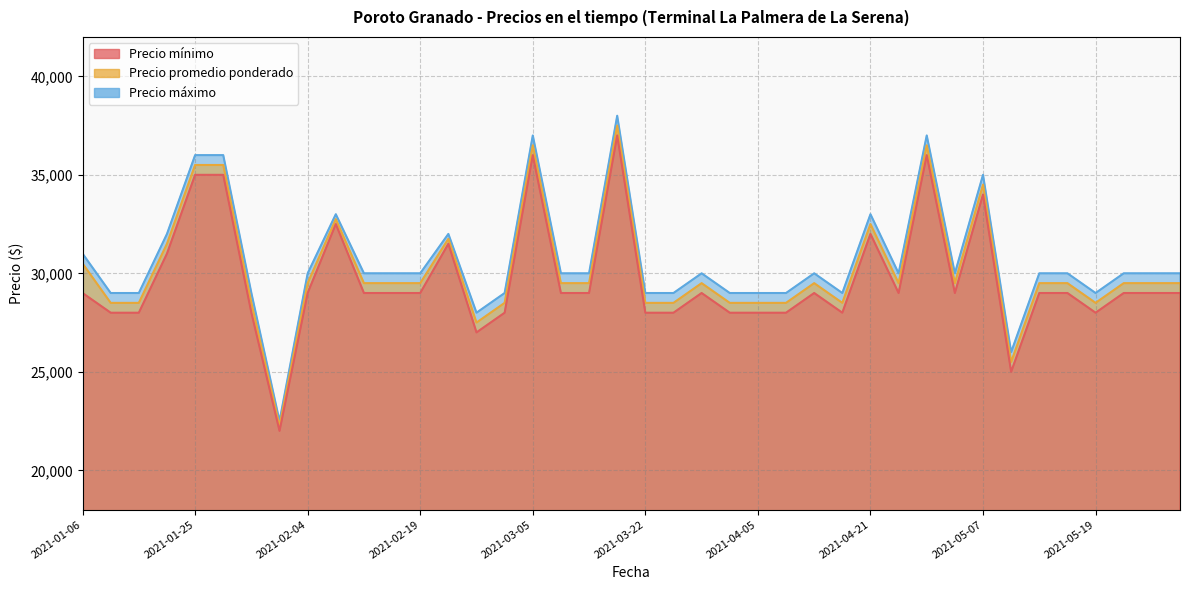

True or false: Precio mínimo and Precio máximo intersect in this chart.

False